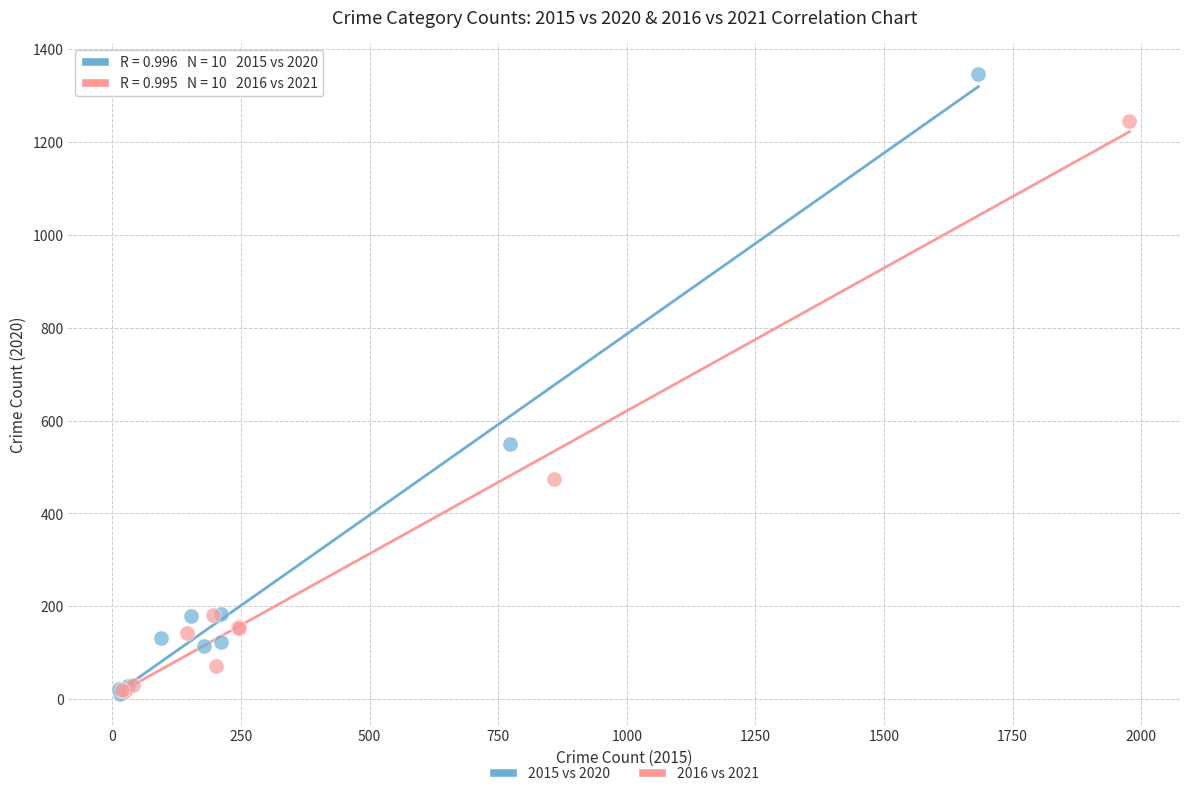

What are all the series names shown in the legend?

2015 vs 2020, 2016 vs 2021